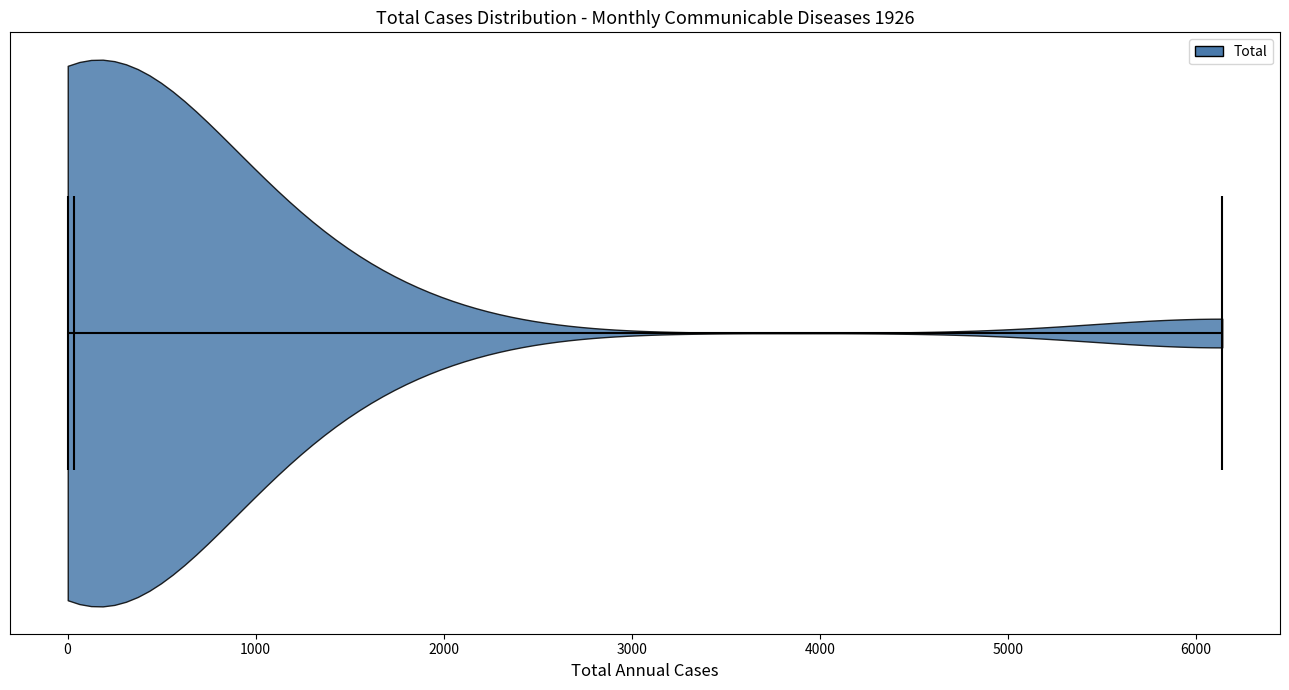

Read this violin plot against the x-axis: where its median line is, and the lowest and highest points the violin reaches. The values are not printed on the chart, so give them approximately, as read against the axis.

median line 0, lowest point 0, highest point 6100